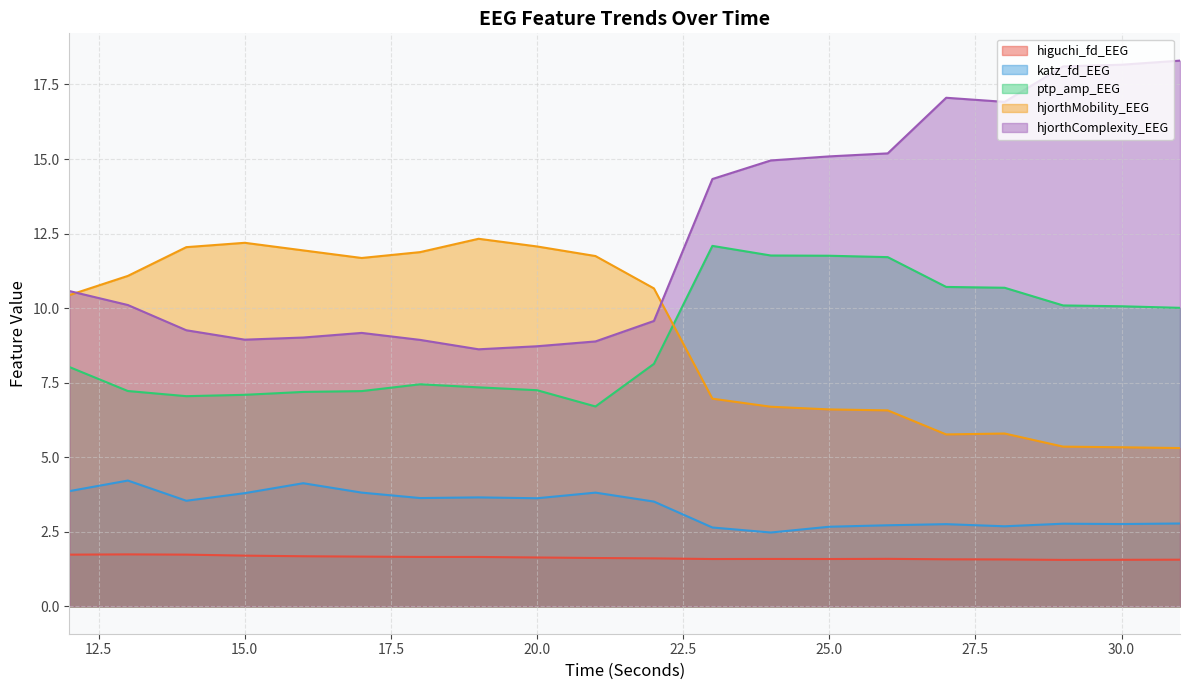

At which label does hjorthComplexity_EEG first exceed 10?

12